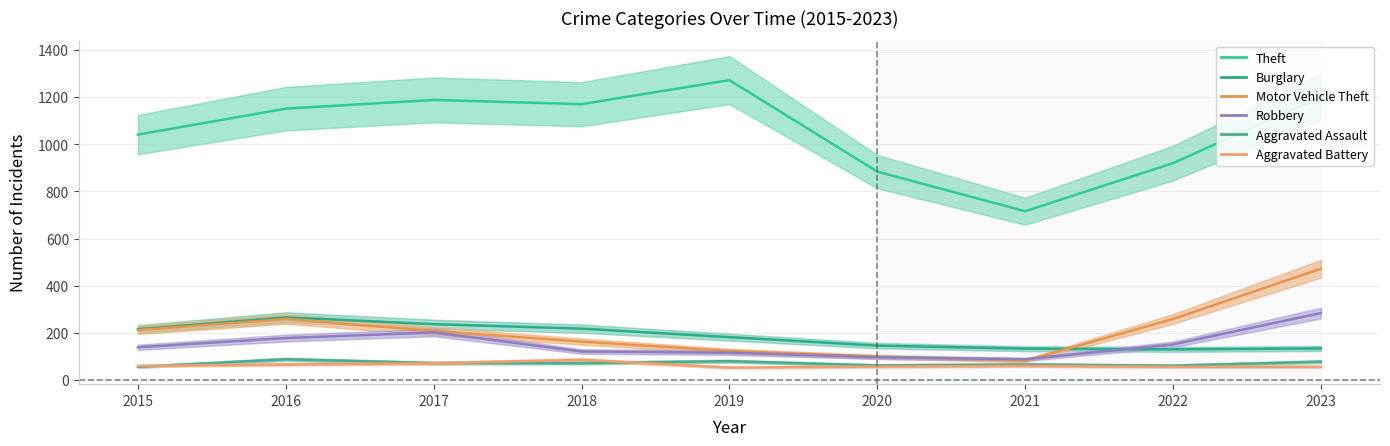

What is the maximum value shown in the chart?

1272